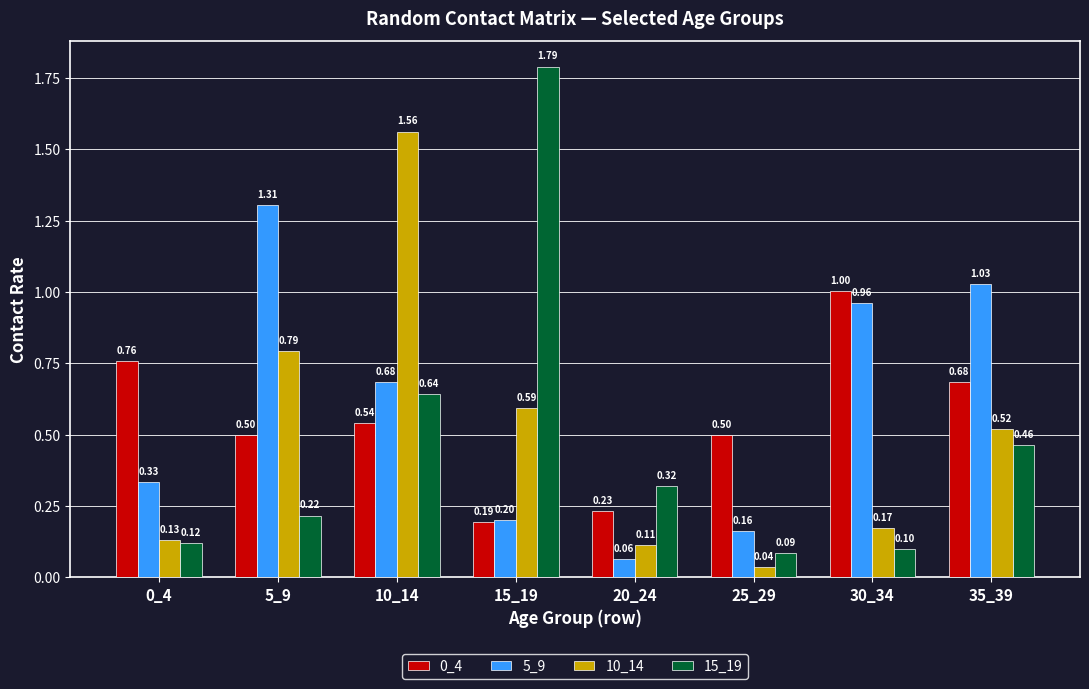

The 15_19 series shows 0.2 at 5_9. True or false?

True